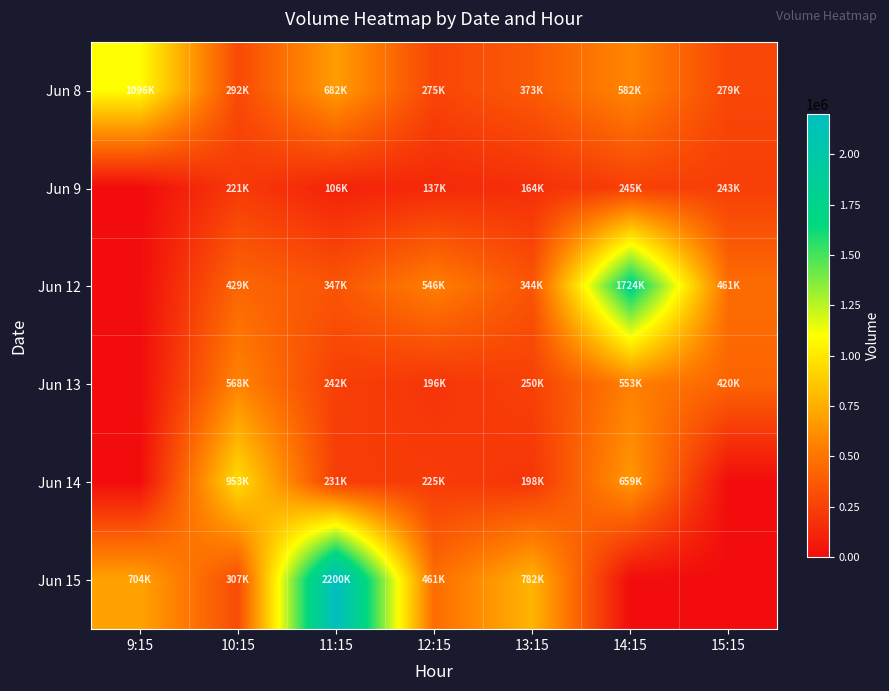

What is the spread (max minus min) of values at 12:15?

408904